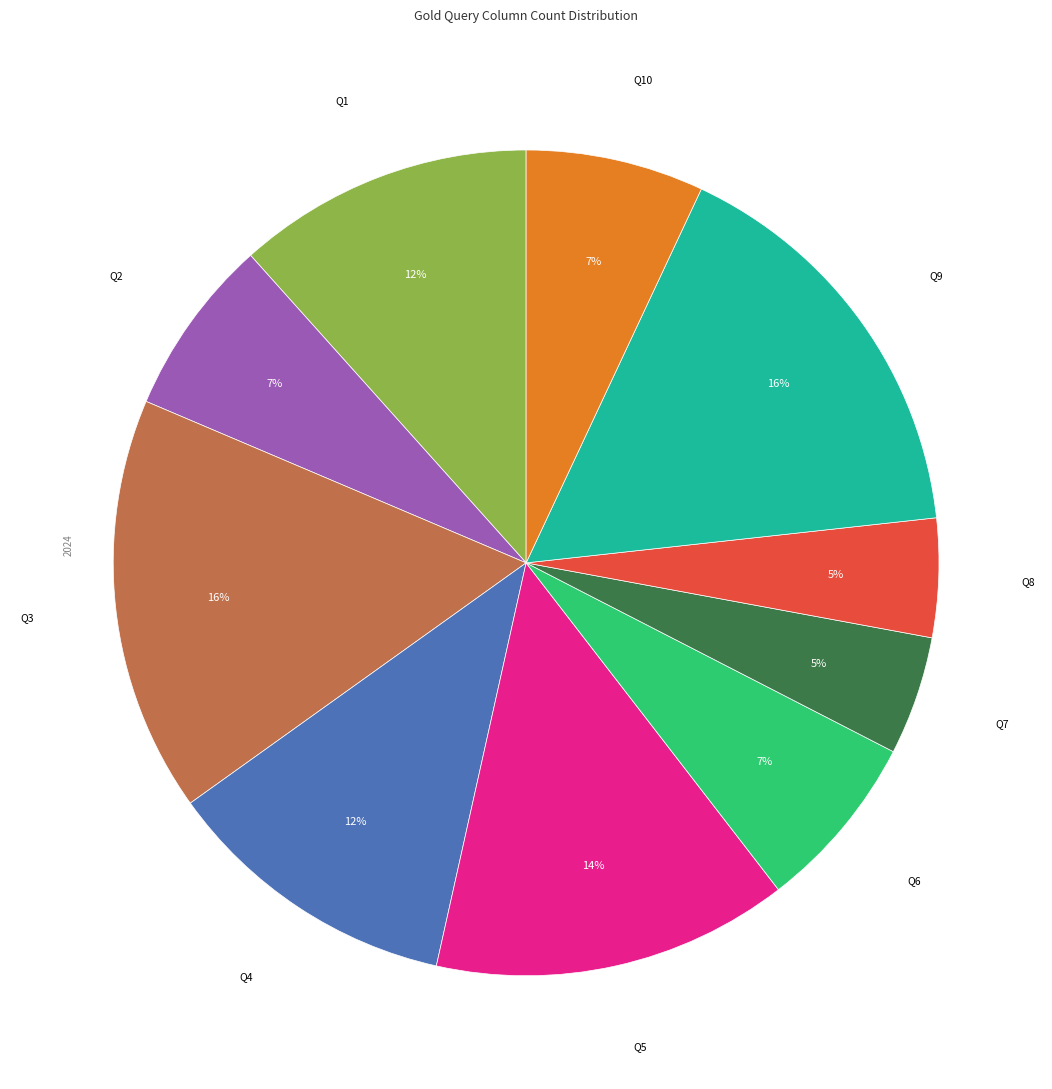

To the nearest percent, what is the average slice percentage?

10%